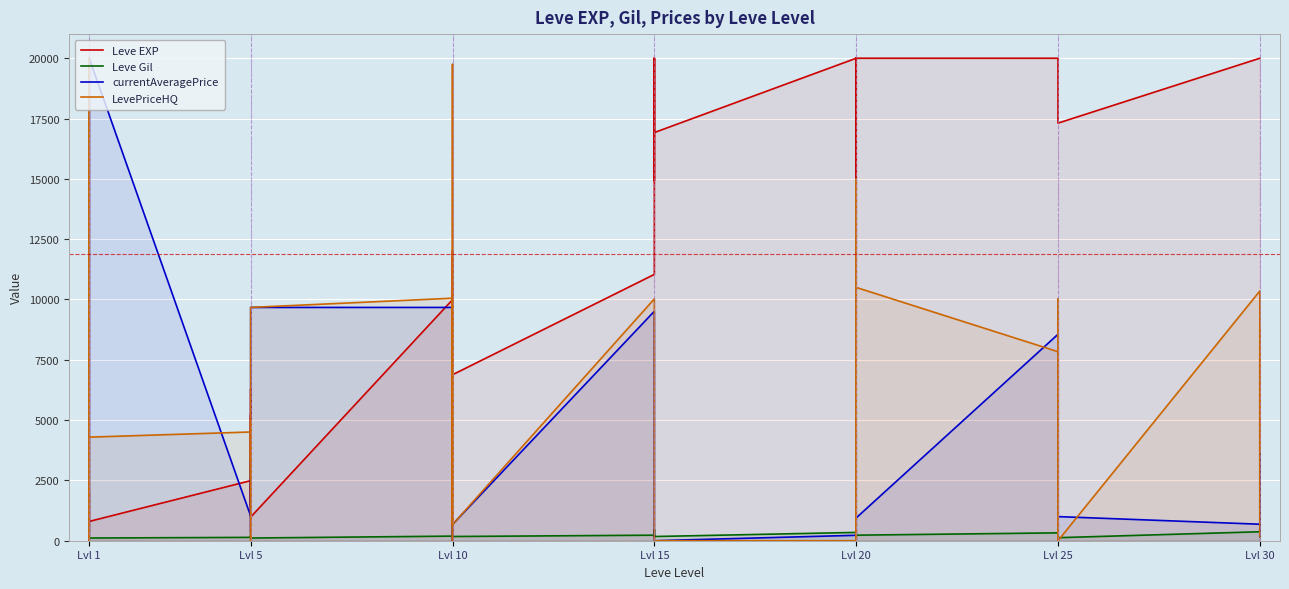

At which label does LevePriceHQ reach its minimum?

Lvl 1